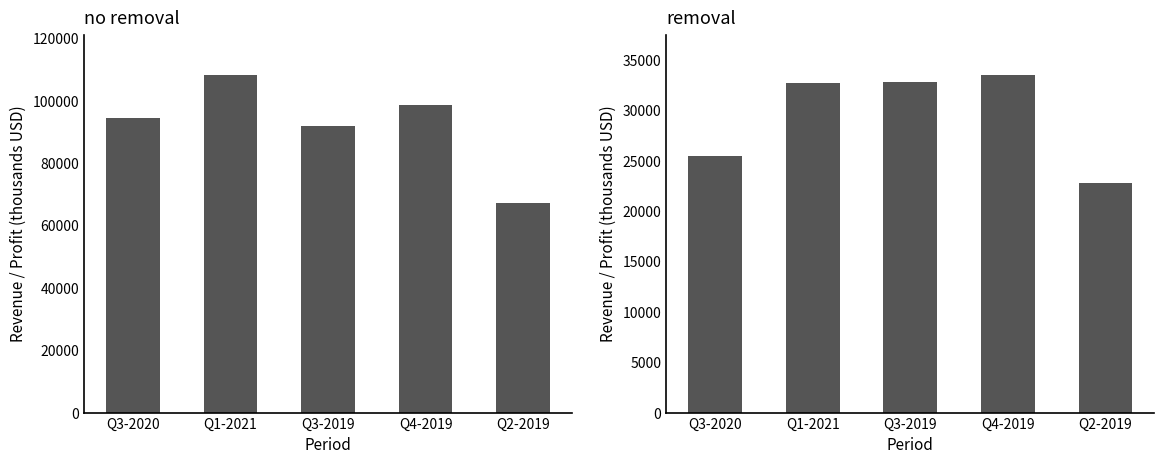

The value of Gross Profit at Q4-2019 is 58716. True or false?

False